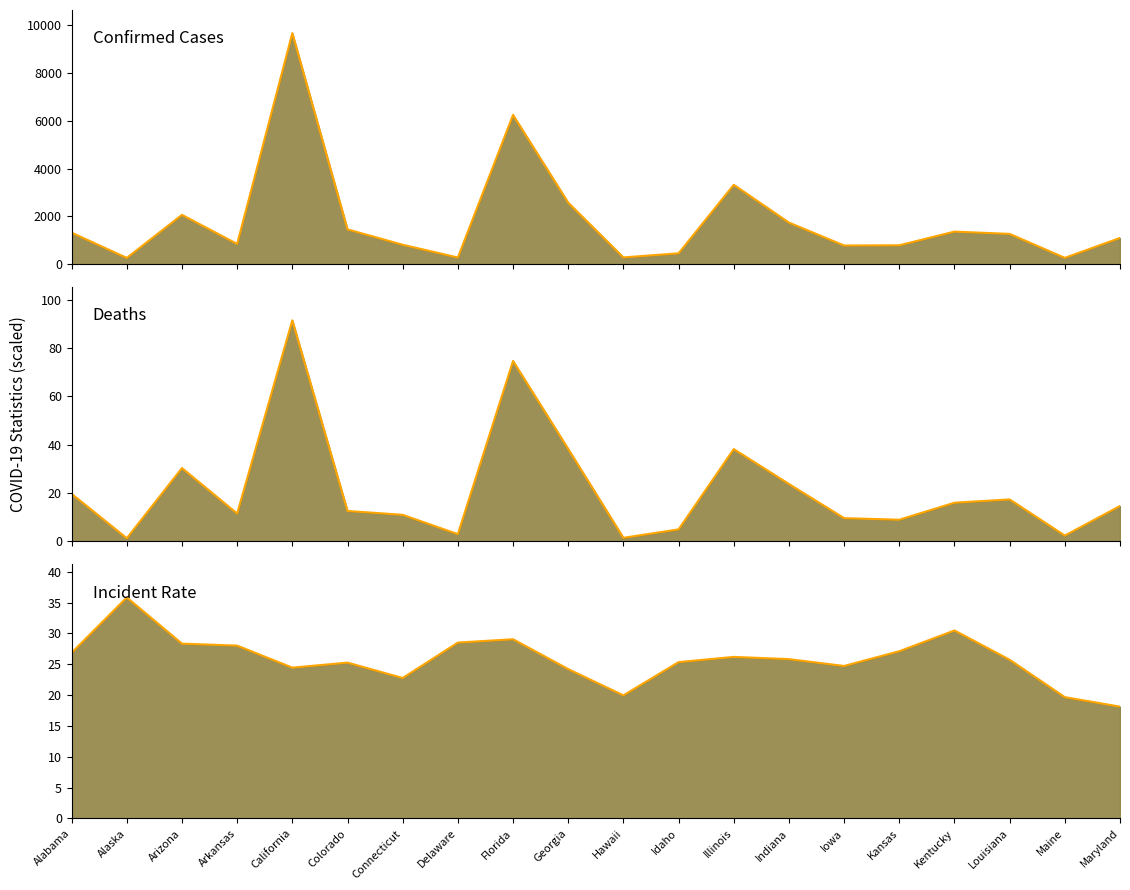

How many interior local valleys does the Deaths mean (thousands) series have?

6